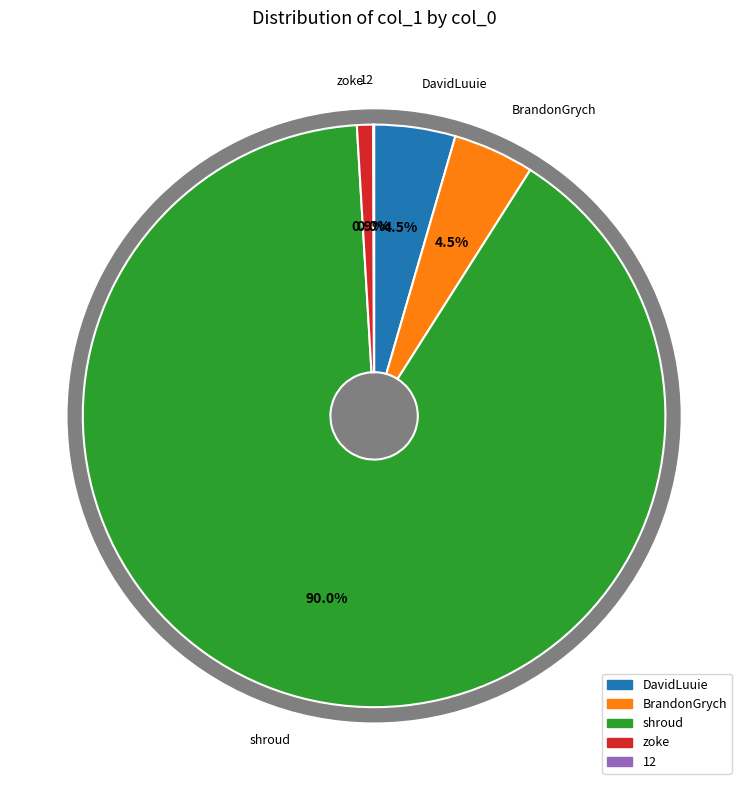

Does any single category account for the majority?

Yes